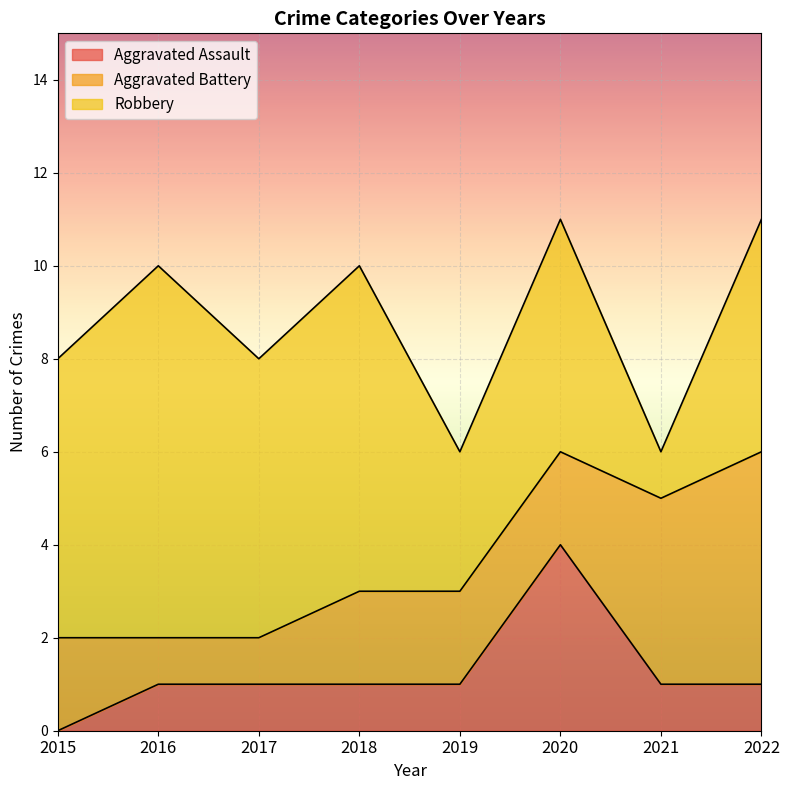

True or false: Aggravated Assault has more than 2 interior local peaks.

False